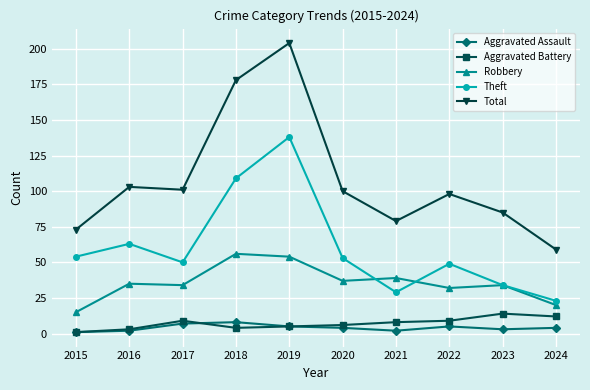

True or false: Aggravated Assault has more than 0 interior local peaks.

True